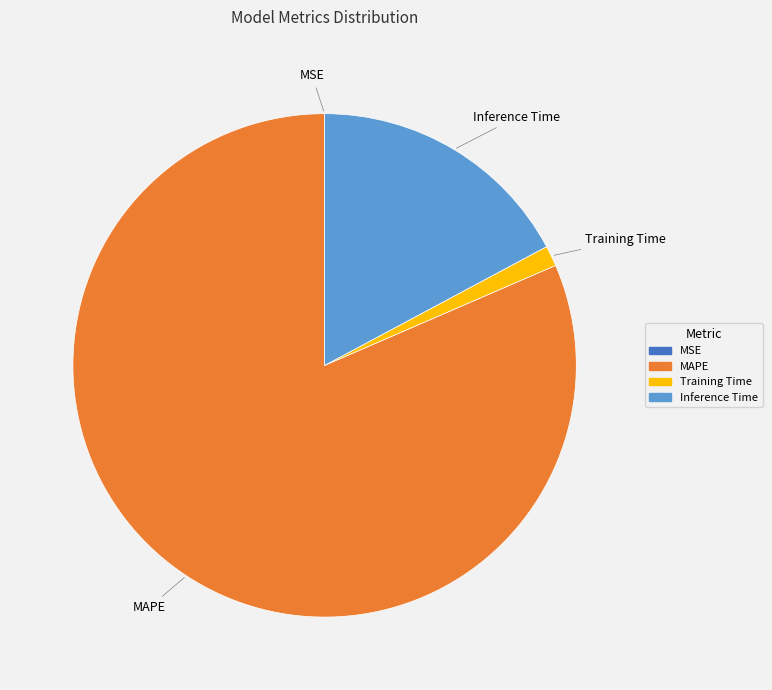

Does MAPE represent more than half of the total?

Yes